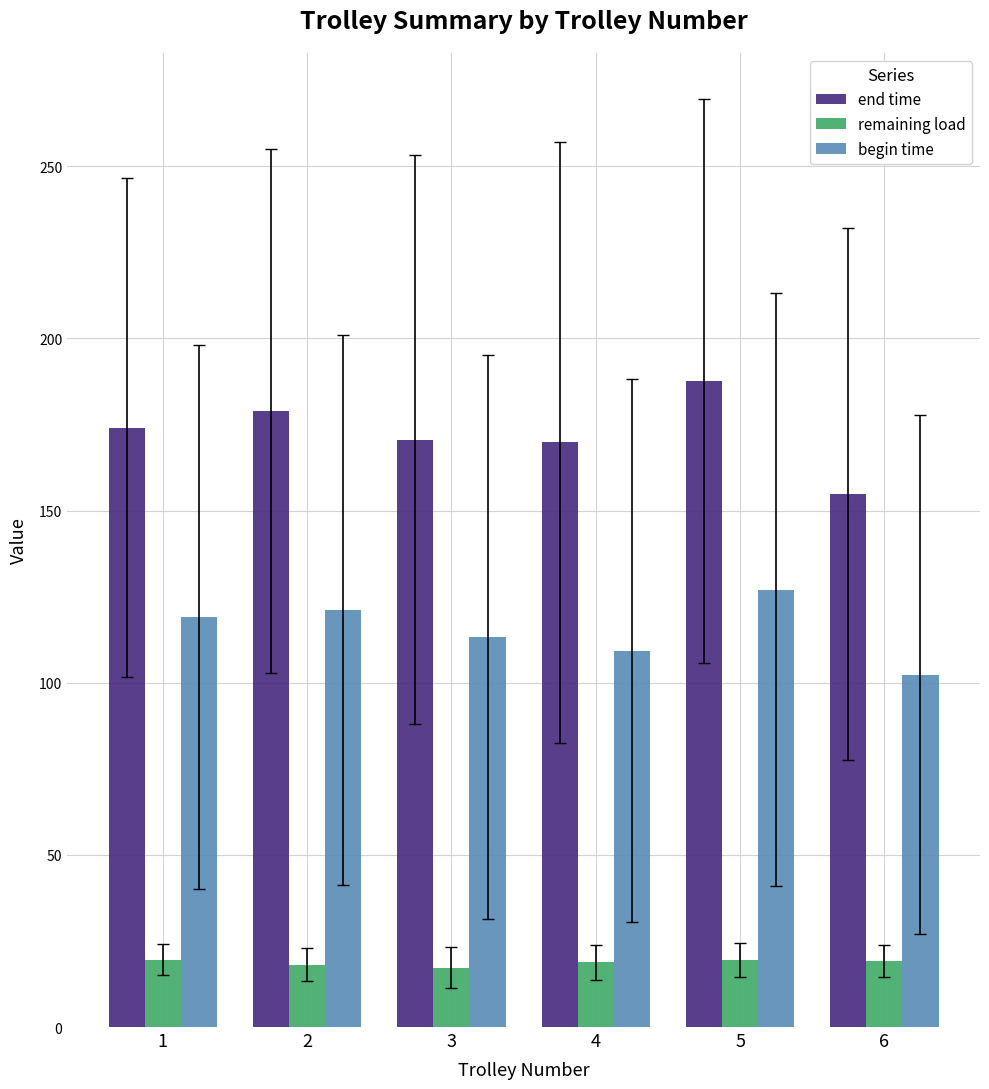

What is the average value of the begin time series?

115.4